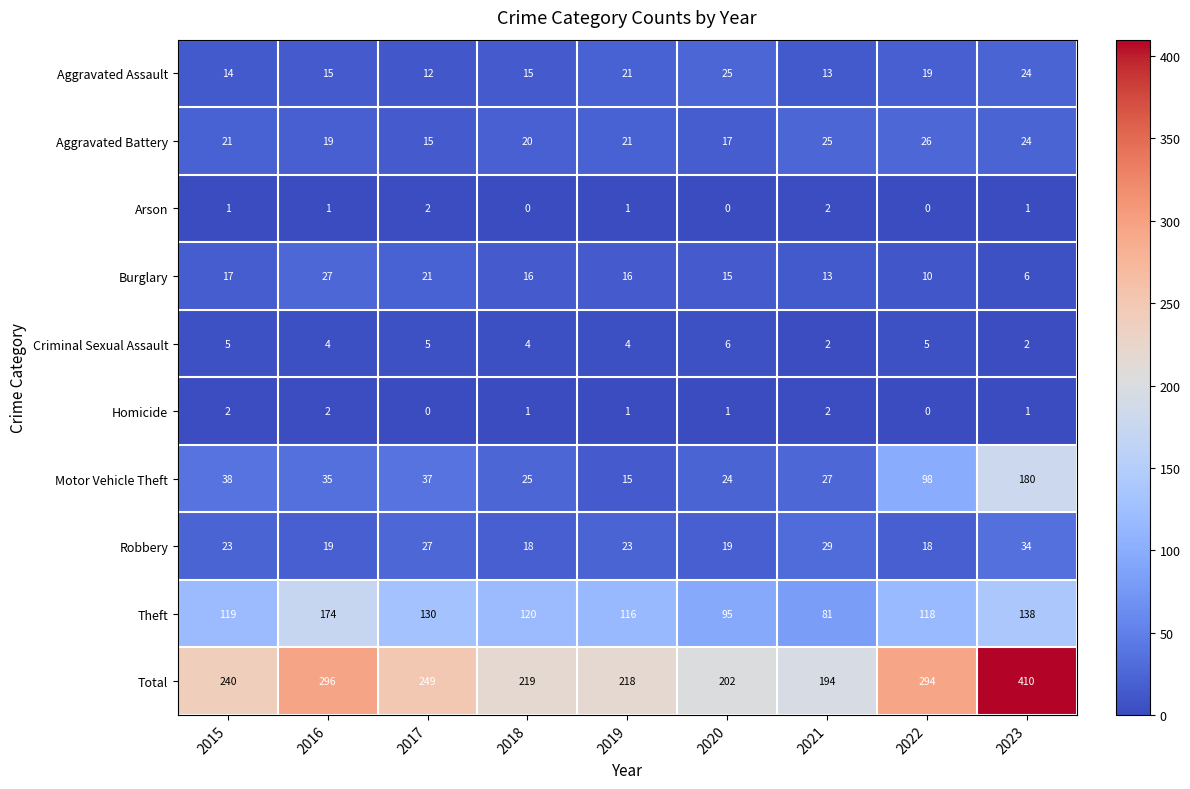

Is the value of Burglary at 2015 greater than the value of Robbery at 2017?

No